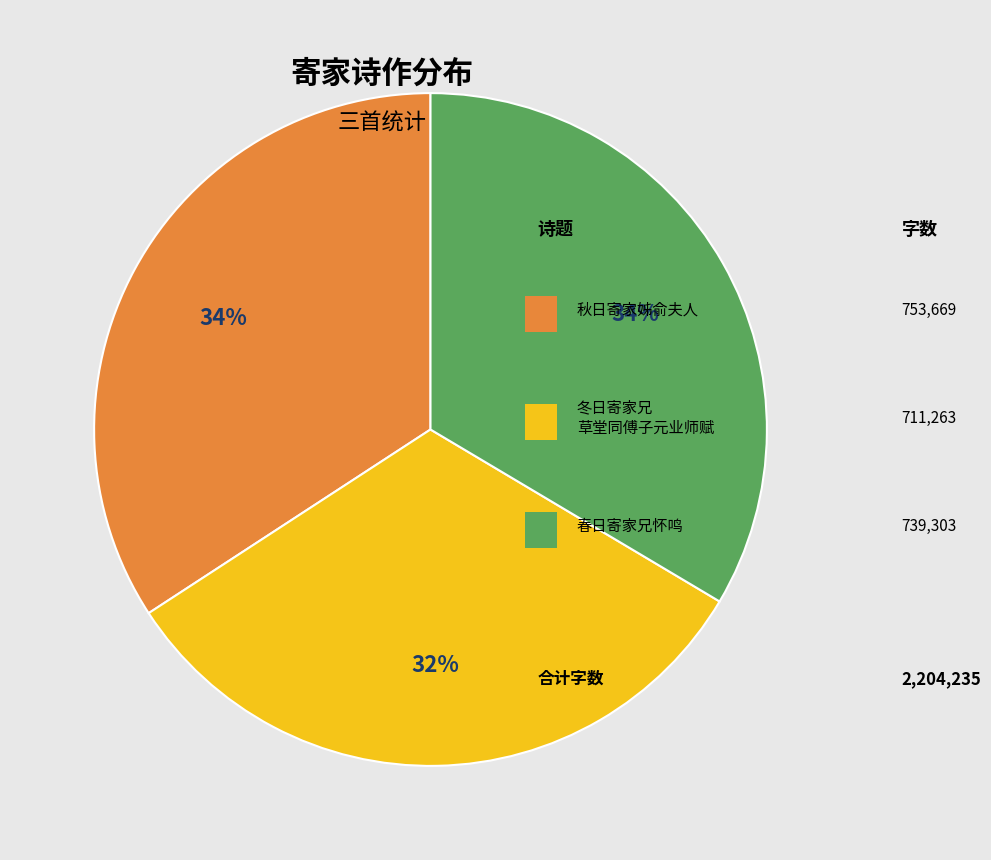

To the nearest percent, what is the difference between the largest and smallest slice percentages?

2%